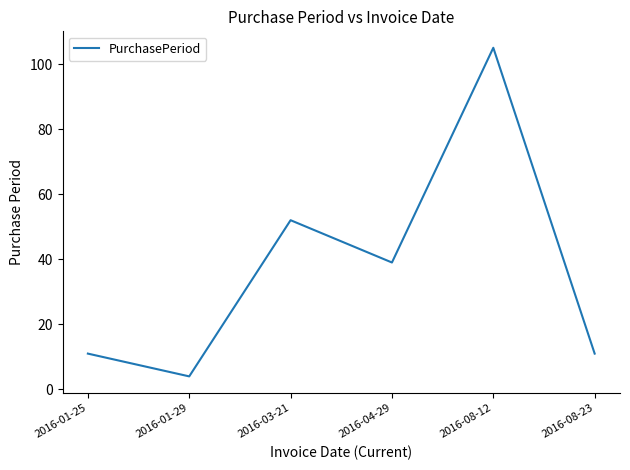

What position from the right is 2016-08-12?

2